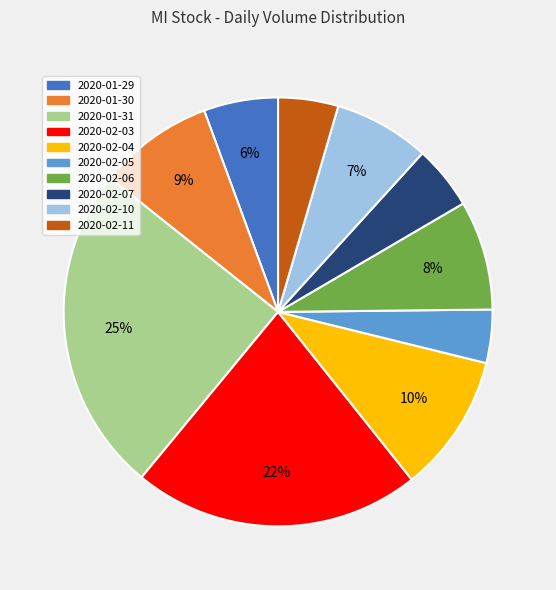

Combined, do 2020-02-10 and 2020-01-29 account for over 50%?

No